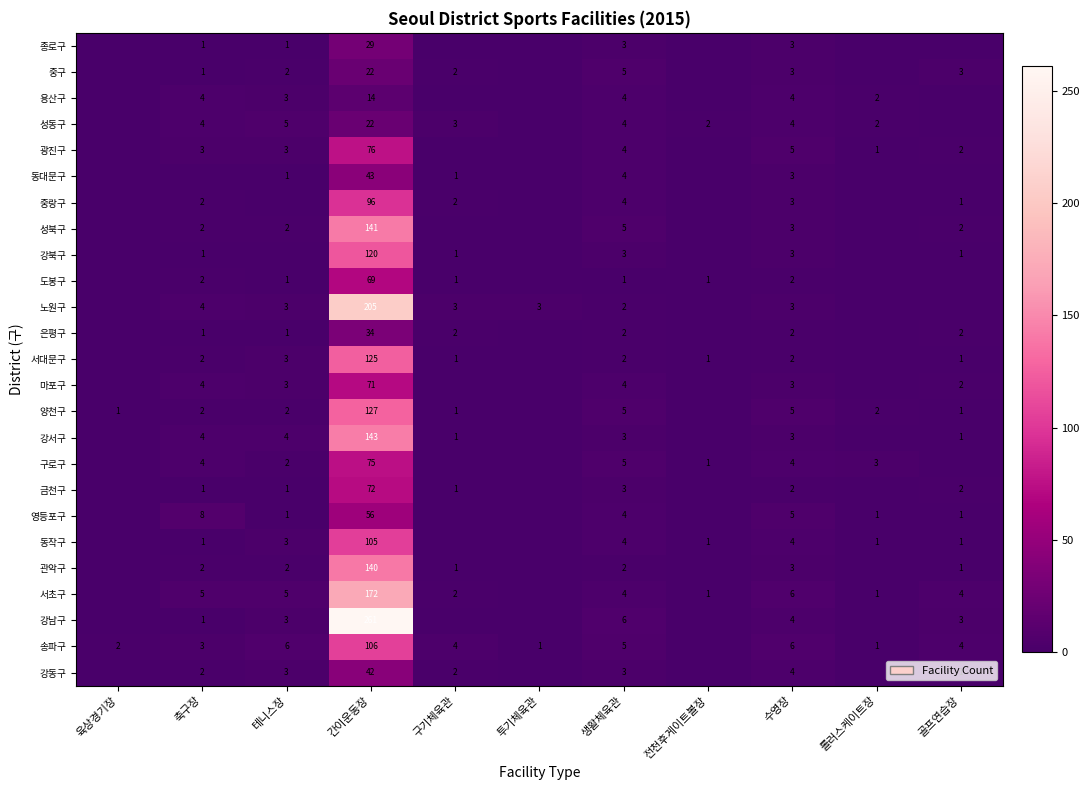

What is the difference between the 중랑구 values at 간이운동장 and 골프연습장?

95